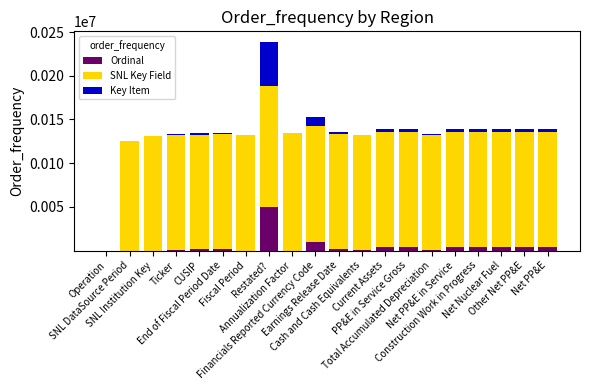

Does the chart contain stacked bars?

Yes